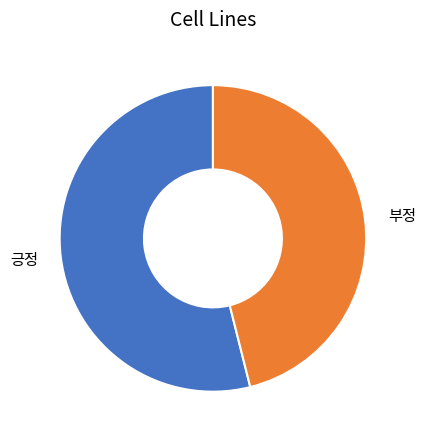

Rank the categories by value from highest to lowest.

긍정, 부정